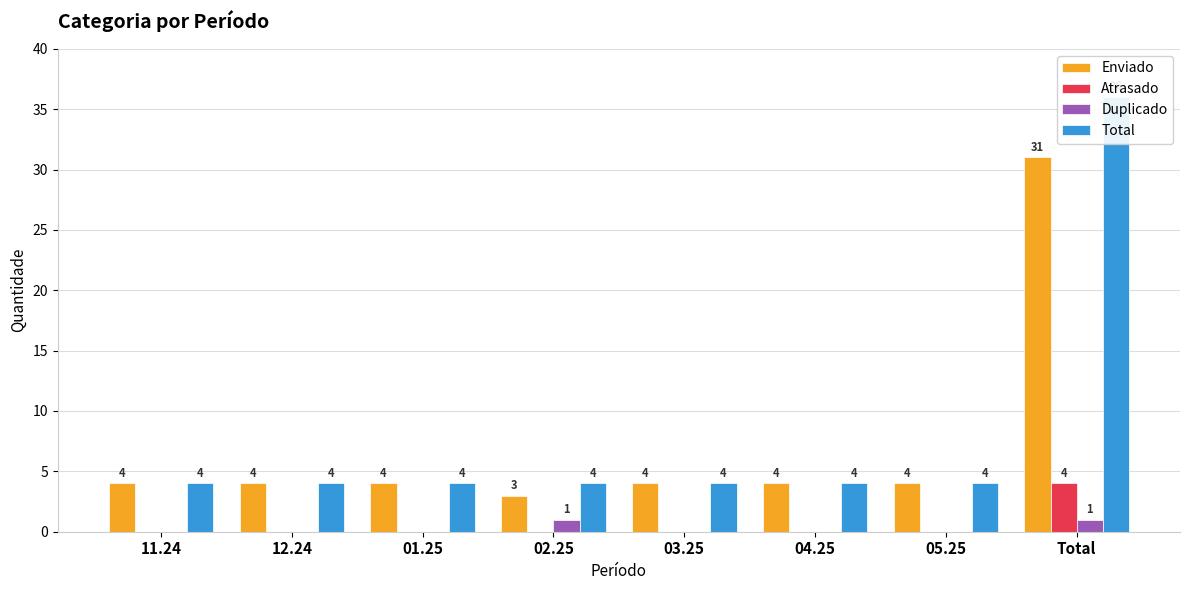

At which label is Total closest to 20?

11.24